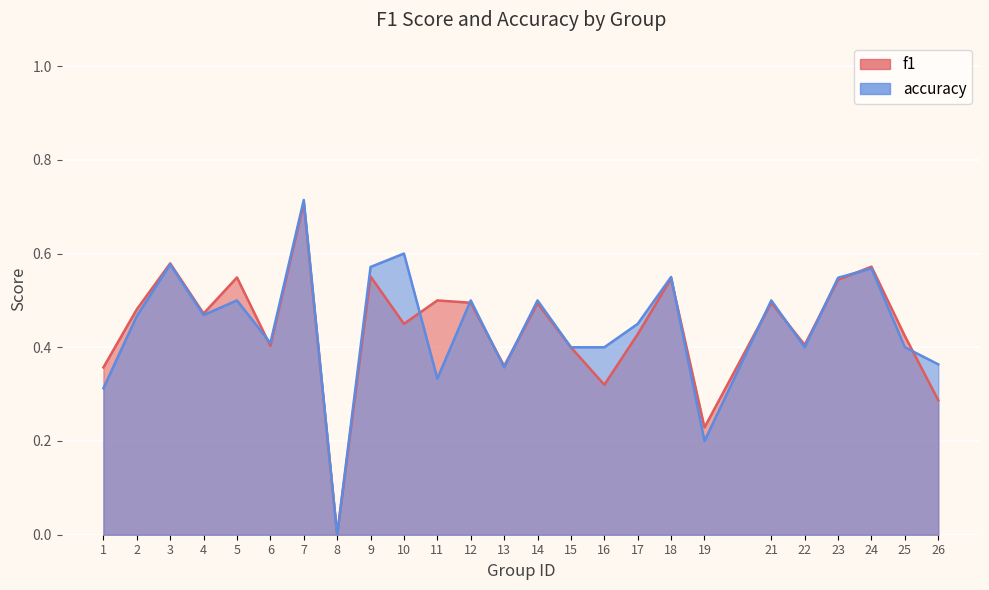

Reading left to right, extract all data points from this chart.

f1: 0.4	0.5	0.6	0.5	0.5	0.4	0.7	0.0	0.6	0.5	0.5	0.5	0.4	0.5	0.4	0.3	0.4	0.5	0.2	0.5	0.4	0.5	0.6	0.4	0.3
accuracy: 0.3	0.5	0.6	0.5	0.5	0.4	0.7	0.0	0.6	0.6	0.3	0.5	0.4	0.5	0.4	0.4	0.5	0.6	0.2	0.5	0.4	0.5	0.6	0.4	0.4